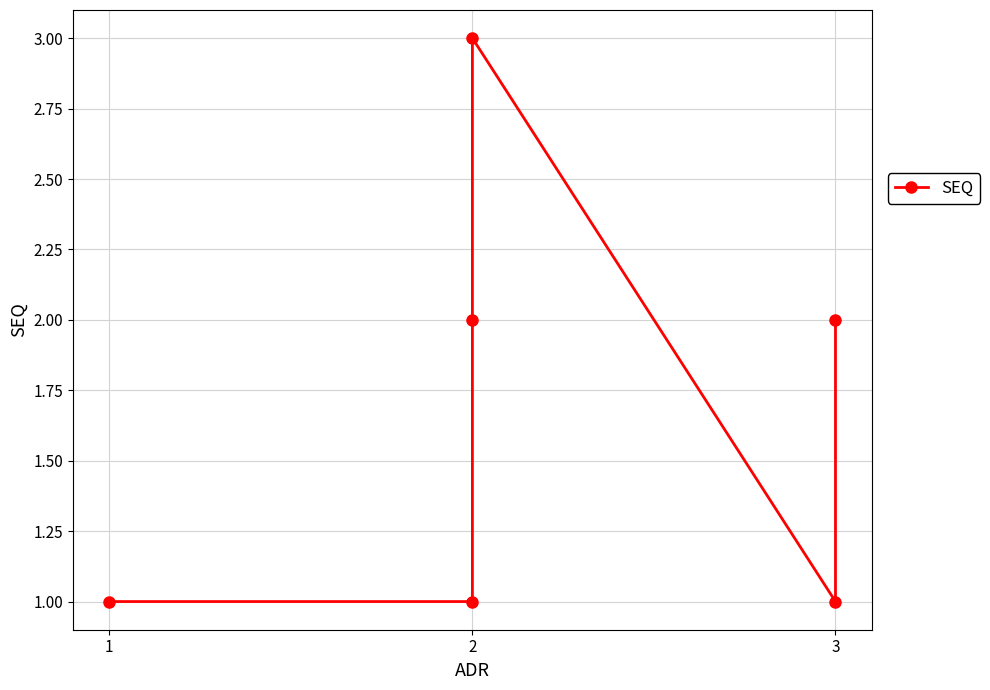

Does the chart have visible grid lines?

Yes